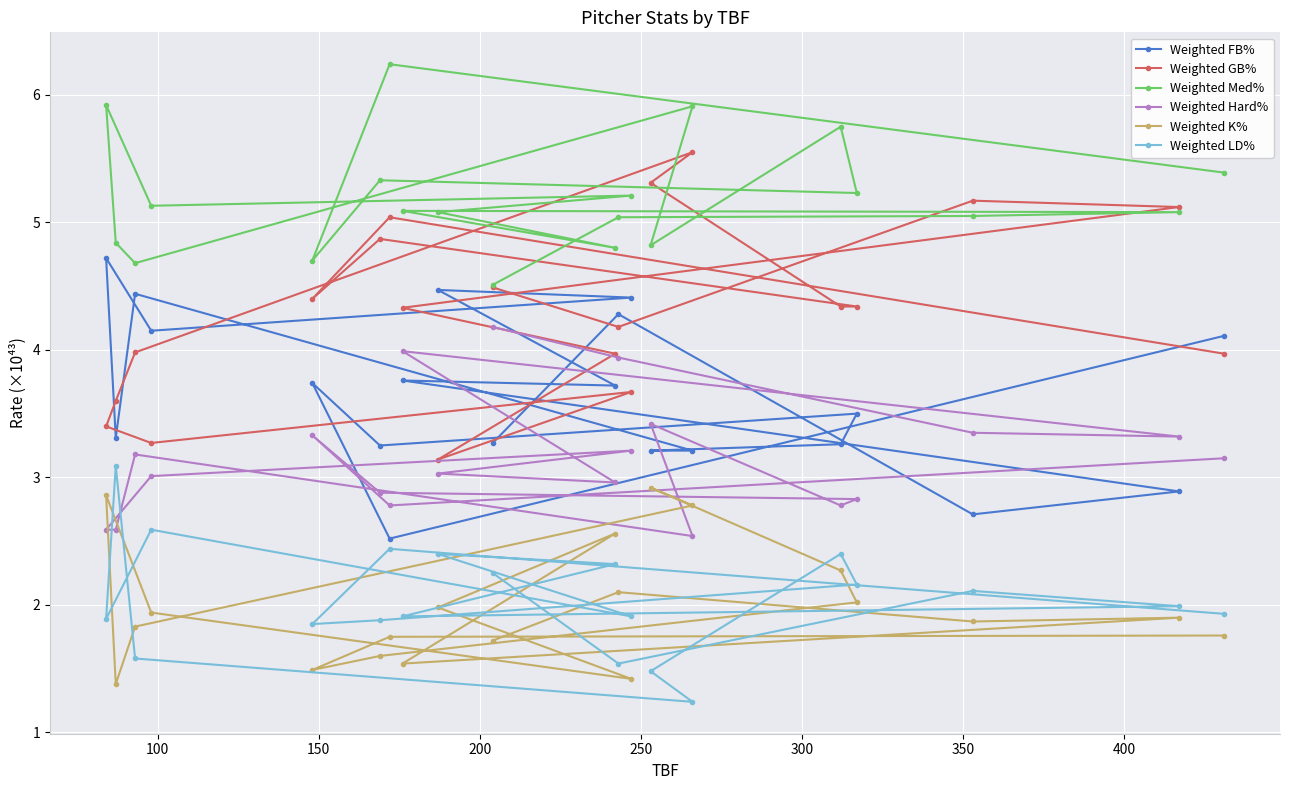

What is the difference between the maximum and minimum values in the Weighted GB% series?

2.4